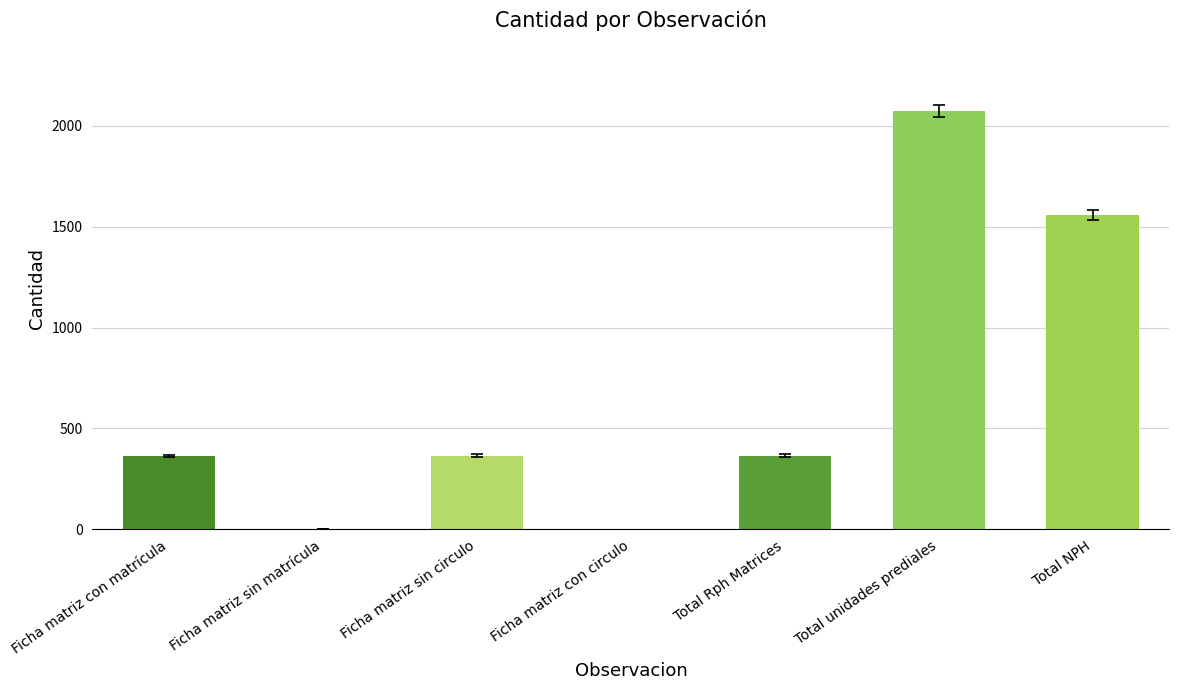

How many distinct data groups are displayed?

1